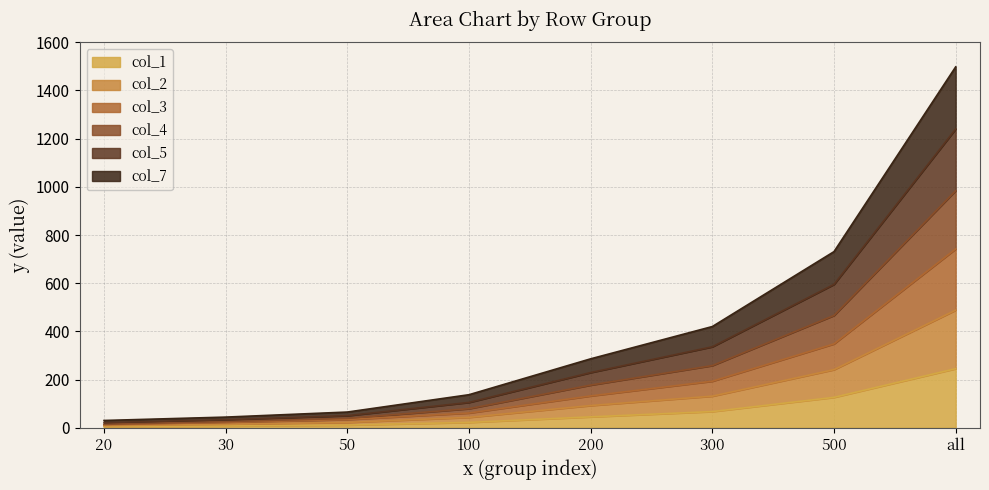

What is the label of the 4th point from the right?

200